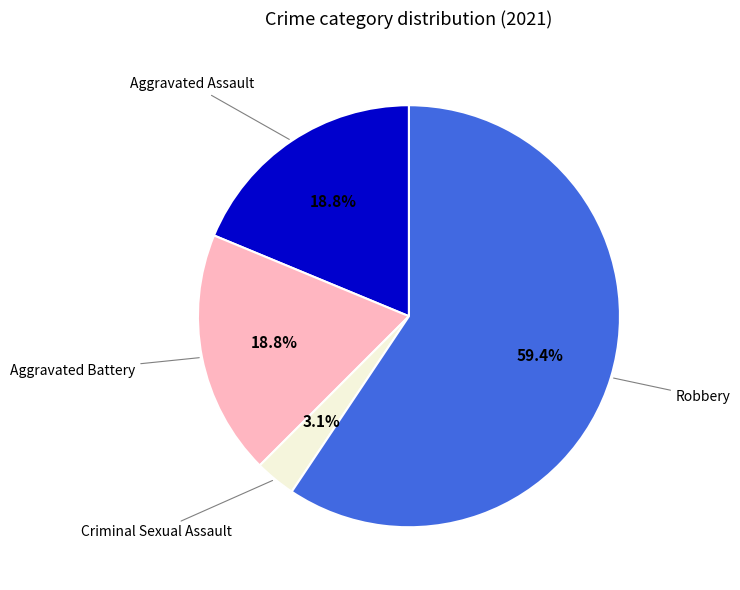

Is there any slice that represents more than half of the pie?

Yes